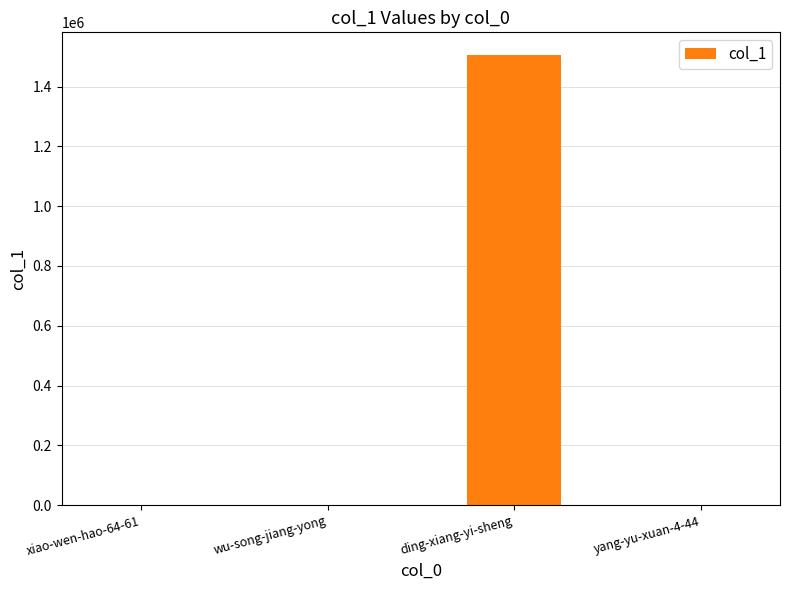

Read the value at ding-xiang-yi-sheng.

1506305